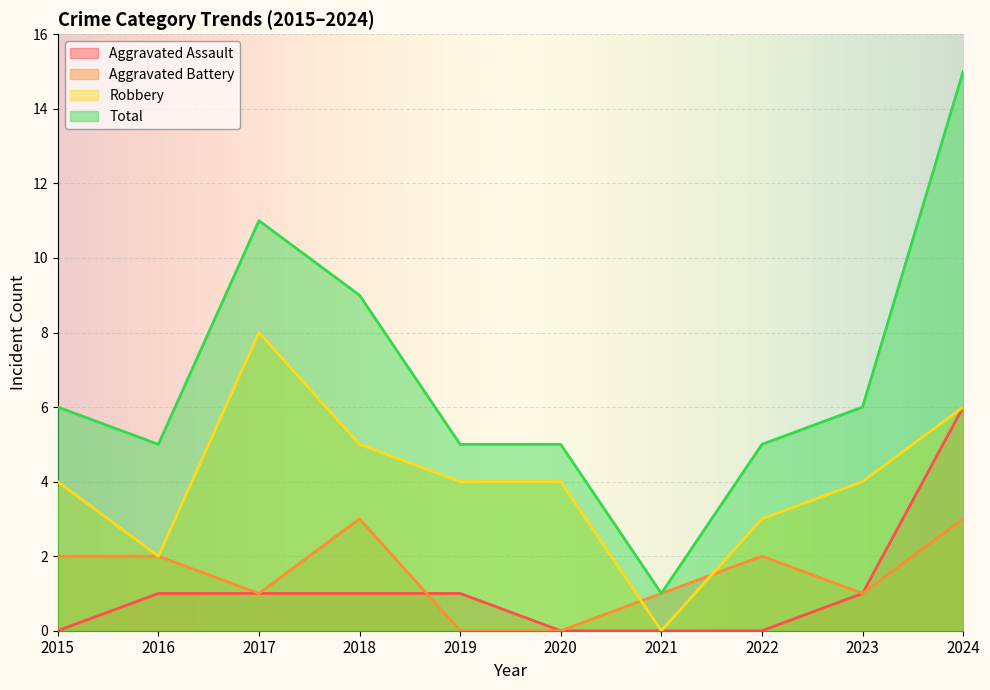

True or false: Total and Robbery intersect in this chart.

False